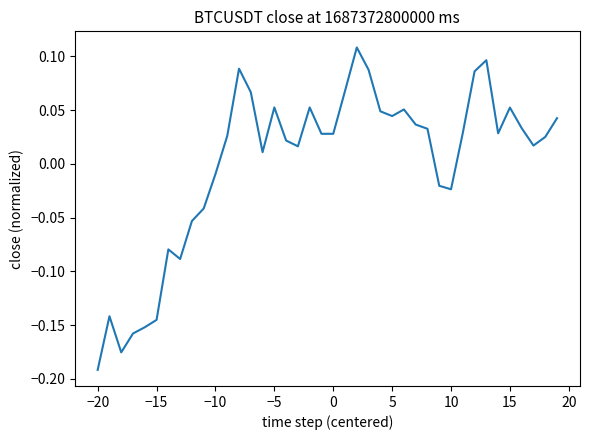

Does the chart display data point markers on the line(s)?

No